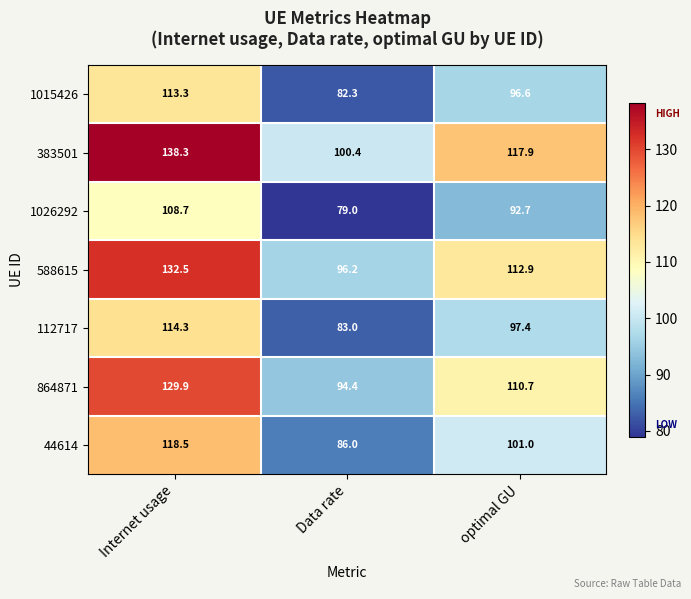

The value of 1026292 at optimal GU is 49.1. True or false?

False